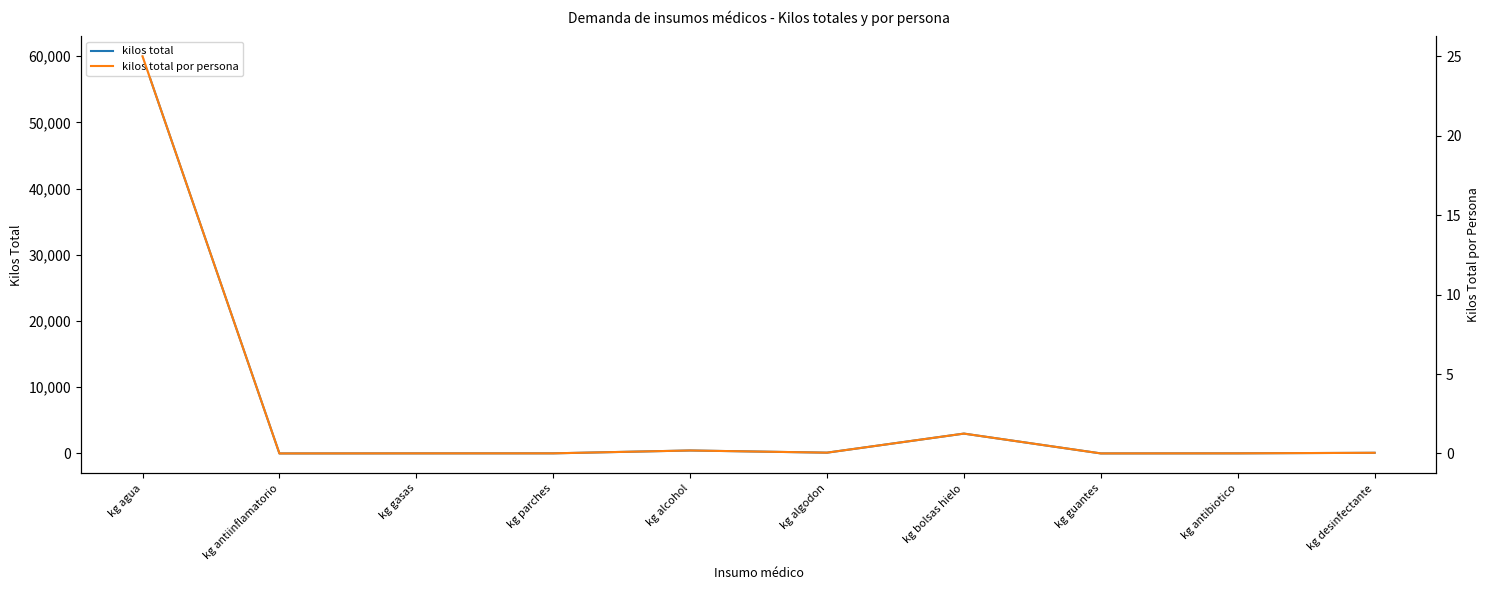

Rank the series by their average value, from lowest to highest.

kilos total por persona, kilos total